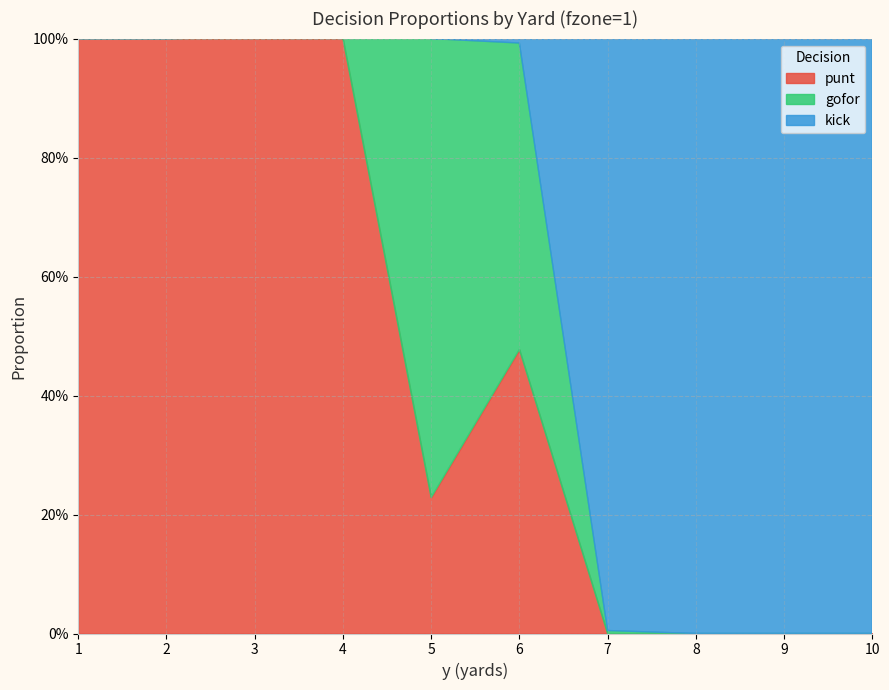

How many data points does each series have?

10